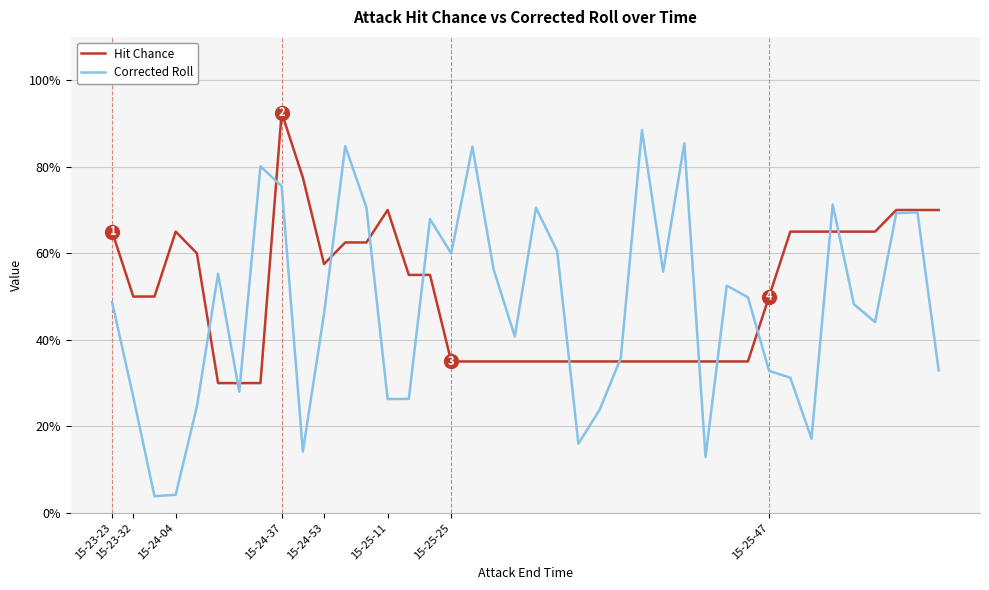

True or false: Hit Chance and Corrected Roll cross at least once.

True